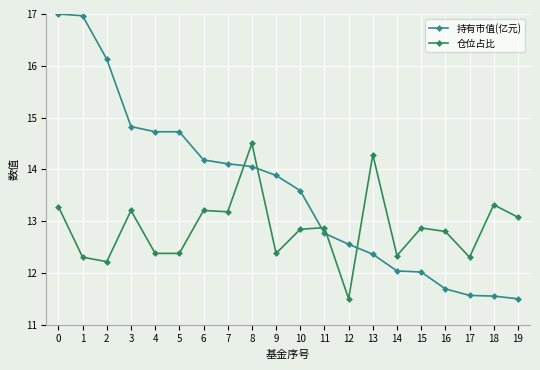

What is the difference between the 持有市值(亿元) values at 7 and 4?

0.6